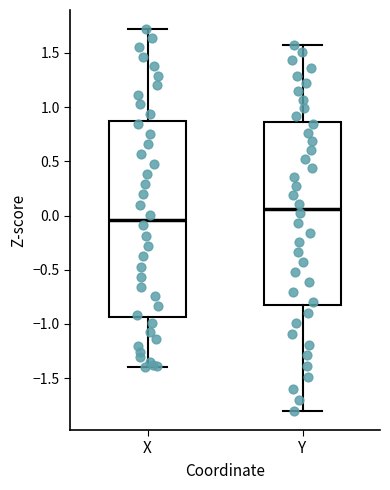

Reading left to right, read every box against the y-axis: the position of its median line, the range the box covers, and the ends of its whiskers. The values are not printed on the chart, so give them approximately, as read against the axis.

X: median -0.05, box -0.95 to 0.85, whiskers -1.40 to 1.70
Y: median 0.05, box -0.80 to 0.85, whiskers -1.80 to 1.55